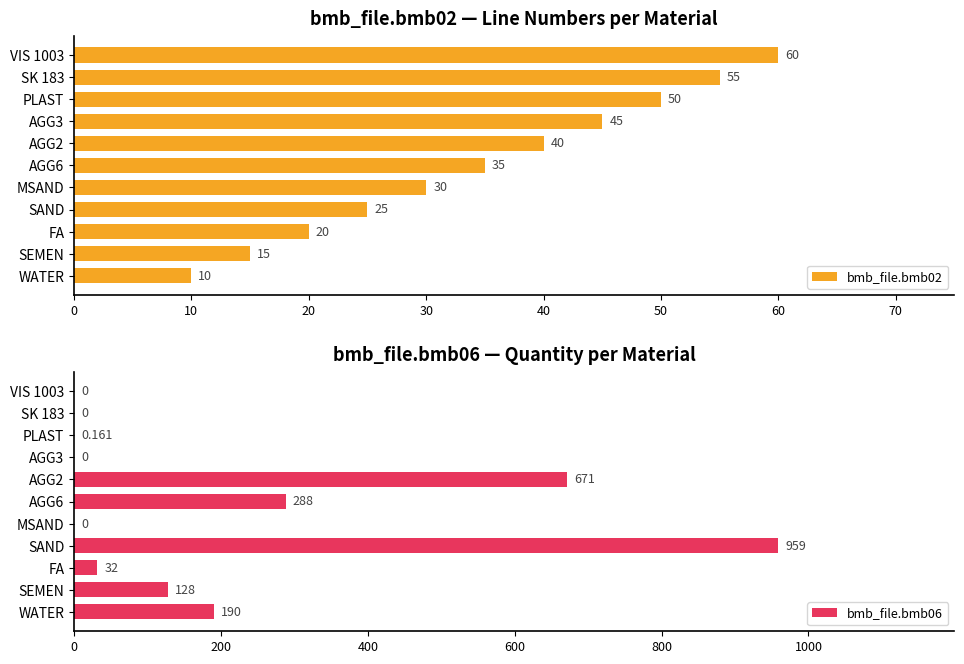

The bmb_file.bmb06 series shows 0.0 at MSAND. True or false?

True